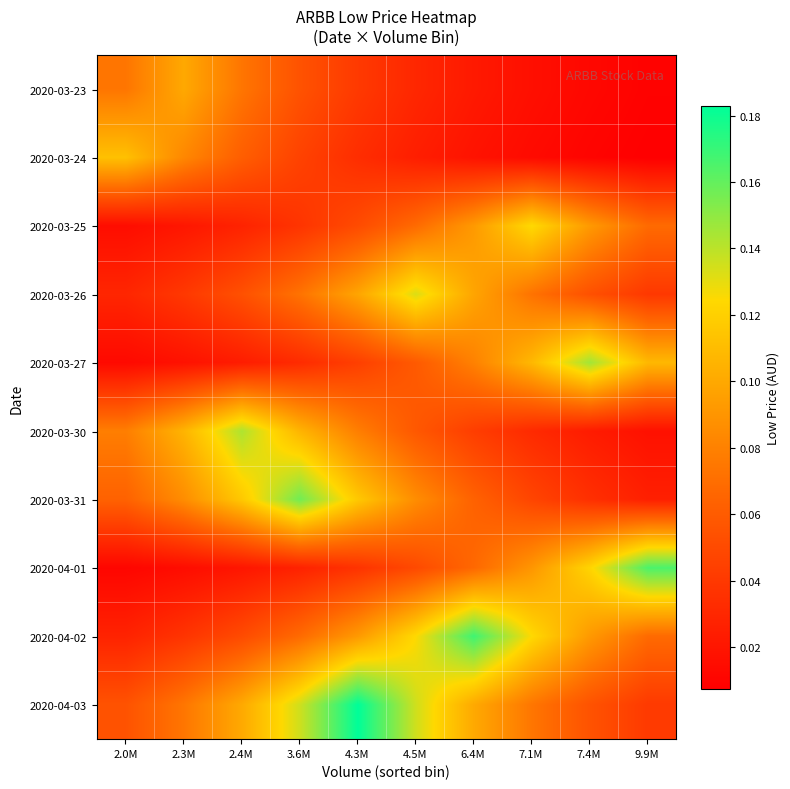

Reading left to right, extract all data points from this chart.

2020-03-23: 2.0M=0.1	2.3M=0.1	2.4M=0.1	3.6M=0.1	4.3M=0.0	4.5M=0.0	6.4M=0.0	7.1M=0.0	7.4M=0.0	9.9M=0.0
2020-03-24: 2.0M=0.1	2.3M=0.1	2.4M=0.1	3.6M=0.0	4.3M=0.0	4.5M=0.0	6.4M=0.0	7.1M=0.0	7.4M=0.0	9.9M=0.0
2020-03-25: 2.0M=0.0	2.3M=0.0	2.4M=0.0	3.6M=0.0	4.3M=0.1	4.5M=0.1	6.4M=0.1	7.1M=0.1	7.4M=0.1	9.9M=0.1
2020-03-26: 2.0M=0.0	2.3M=0.0	2.4M=0.1	3.6M=0.1	4.3M=0.1	4.5M=0.1	6.4M=0.1	7.1M=0.1	7.4M=0.1	9.9M=0.0
2020-03-27: 2.0M=0.0	2.3M=0.0	2.4M=0.0	3.6M=0.0	4.3M=0.0	4.5M=0.1	6.4M=0.1	7.1M=0.1	7.4M=0.1	9.9M=0.1
2020-03-30: 2.0M=0.1	2.3M=0.1	2.4M=0.1	3.6M=0.1	4.3M=0.1	4.5M=0.1	6.4M=0.0	7.1M=0.0	7.4M=0.0	9.9M=0.0
2020-03-31: 2.0M=0.1	2.3M=0.1	2.4M=0.1	3.6M=0.2	4.3M=0.1	4.5M=0.1	6.4M=0.1	7.1M=0.0	7.4M=0.0	9.9M=0.0
2020-04-01: 2.0M=0.0	2.3M=0.0	2.4M=0.0	3.6M=0.0	4.3M=0.0	4.5M=0.0	6.4M=0.1	7.1M=0.1	7.4M=0.1	9.9M=0.2
2020-04-02: 2.0M=0.0	2.3M=0.0	2.4M=0.1	3.6M=0.1	4.3M=0.1	4.5M=0.1	6.4M=0.2	7.1M=0.1	7.4M=0.1	9.9M=0.1
2020-04-03: 2.0M=0.1	2.3M=0.1	2.4M=0.1	3.6M=0.1	4.3M=0.2	4.5M=0.1	6.4M=0.1	7.1M=0.1	7.4M=0.1	9.9M=0.0